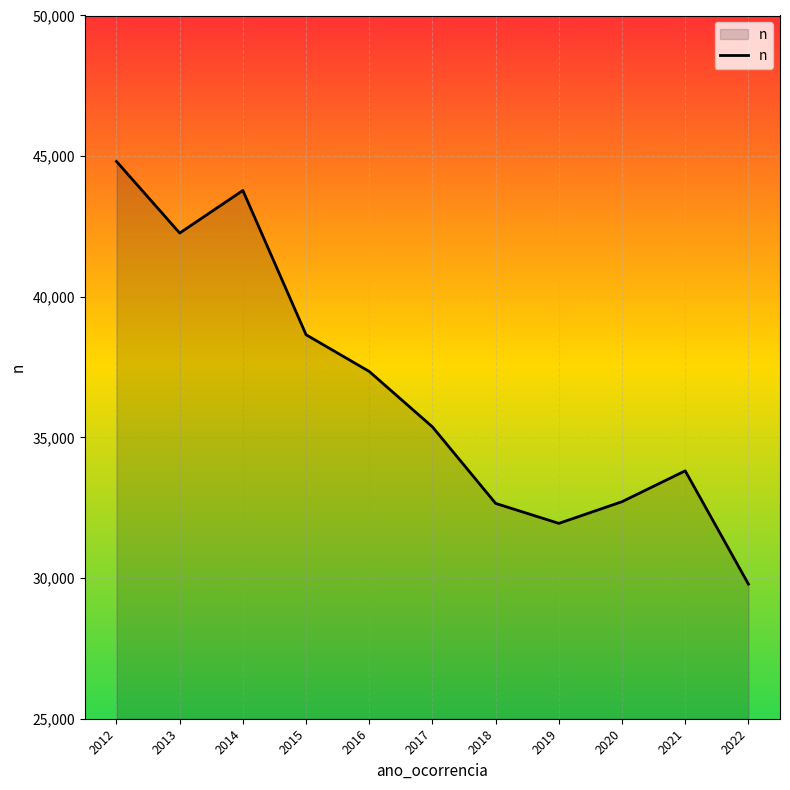

At which label is the value closest to 37299?

2016